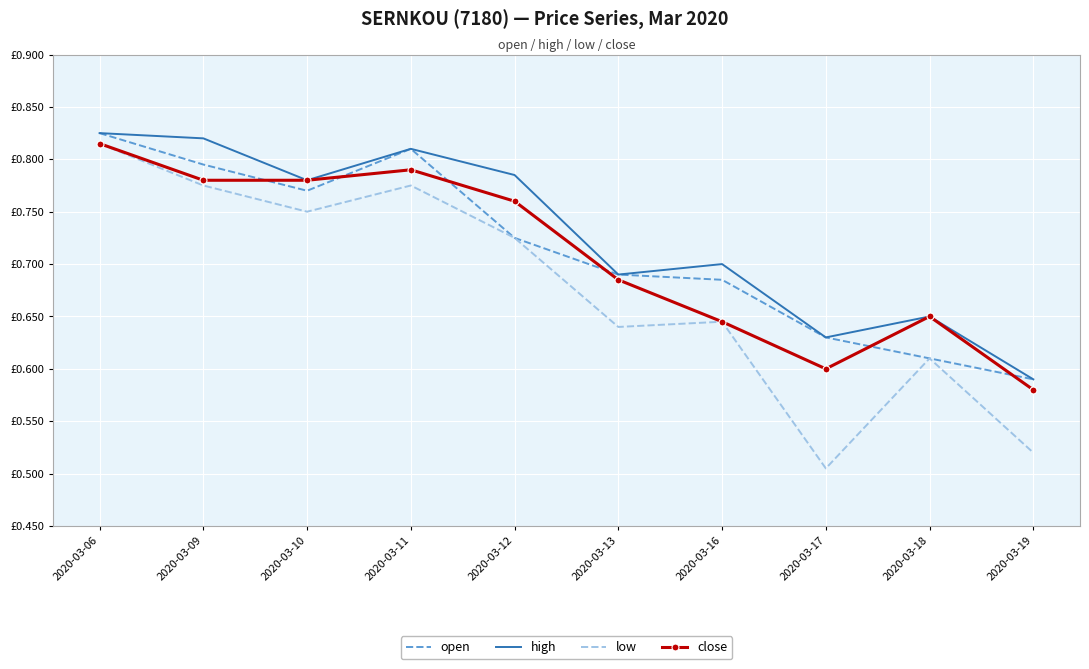

At which category does close reach its first local valley?

2020-03-17